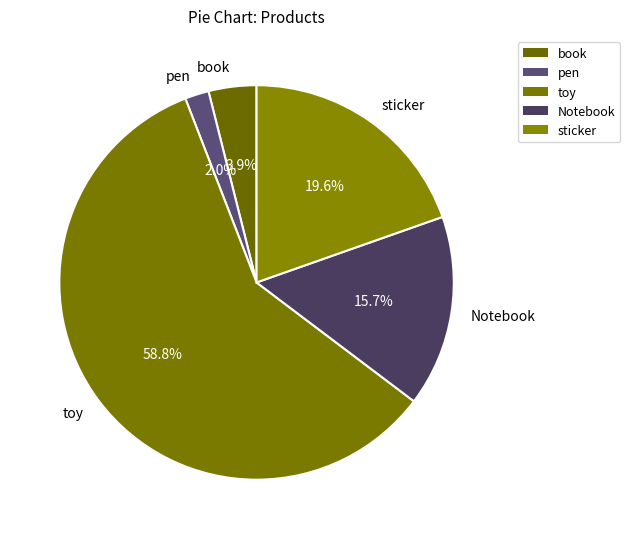

Is there any slice that represents more than half of the pie?

Yes